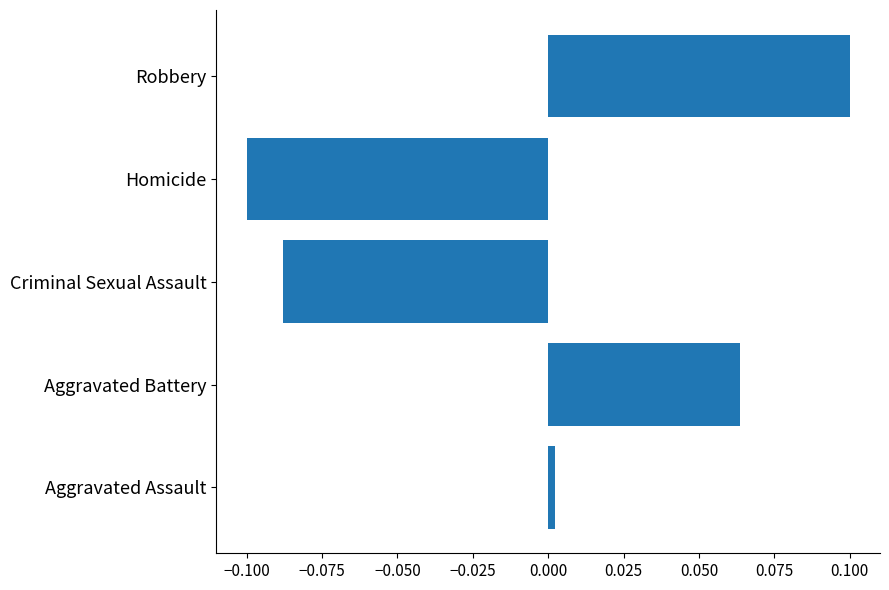

Which category has the lowest value across all series?

Homicide